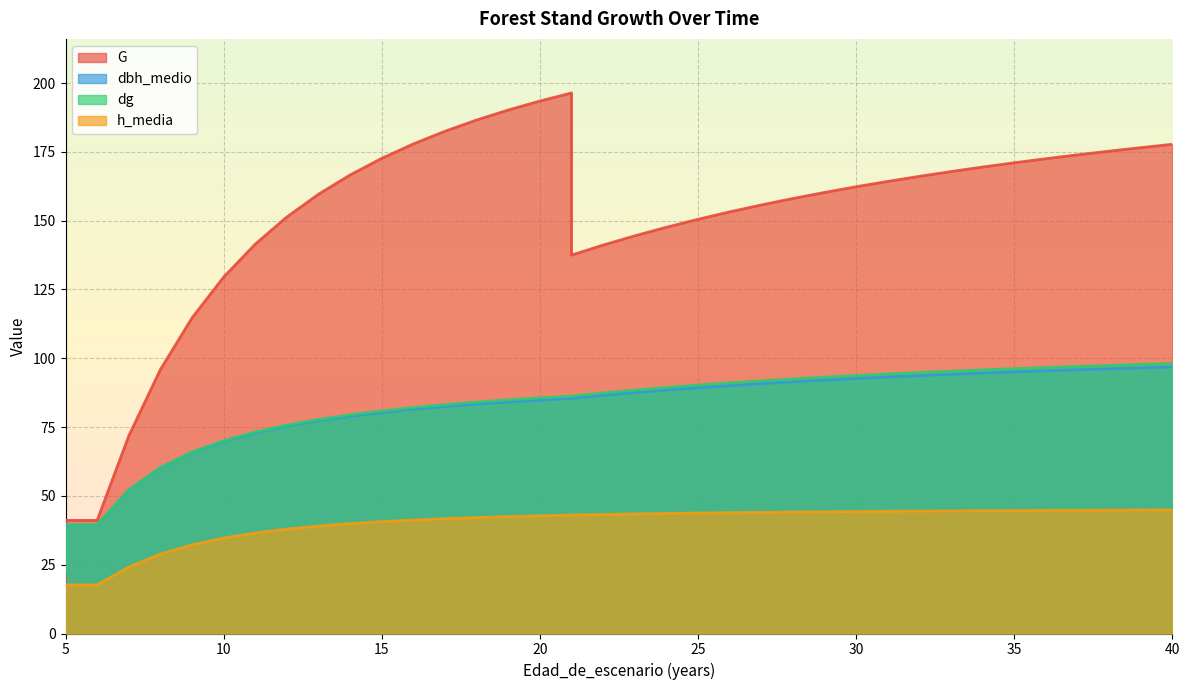

Which category has the lowest value across all series?

5